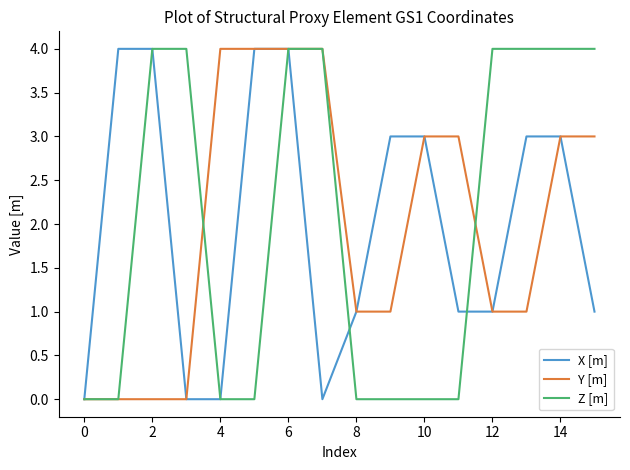

What is the maximum value shown in the chart?

4